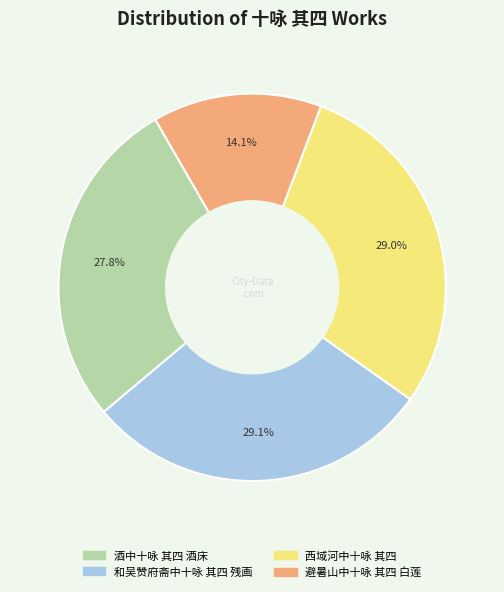

Which slice is the smallest?

避暑山中十咏 其四 白莲